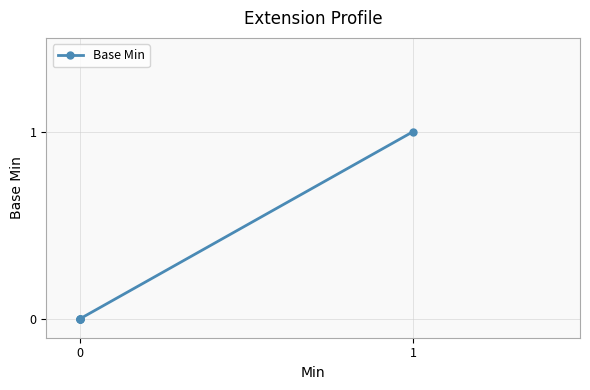

The chart shows a value of -1 at 0. True or false?

False